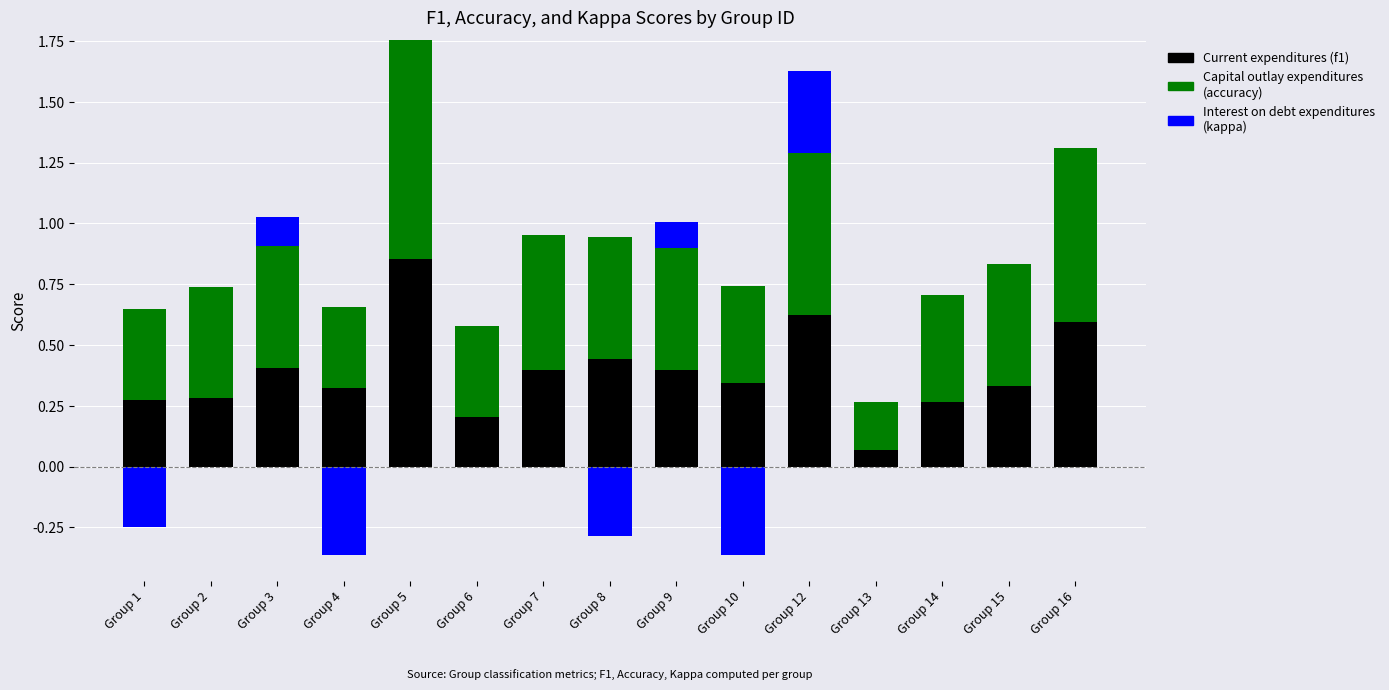

The Capital outlay expenditures (accuracy) series shows 0.5 at Group 3. True or false?

True